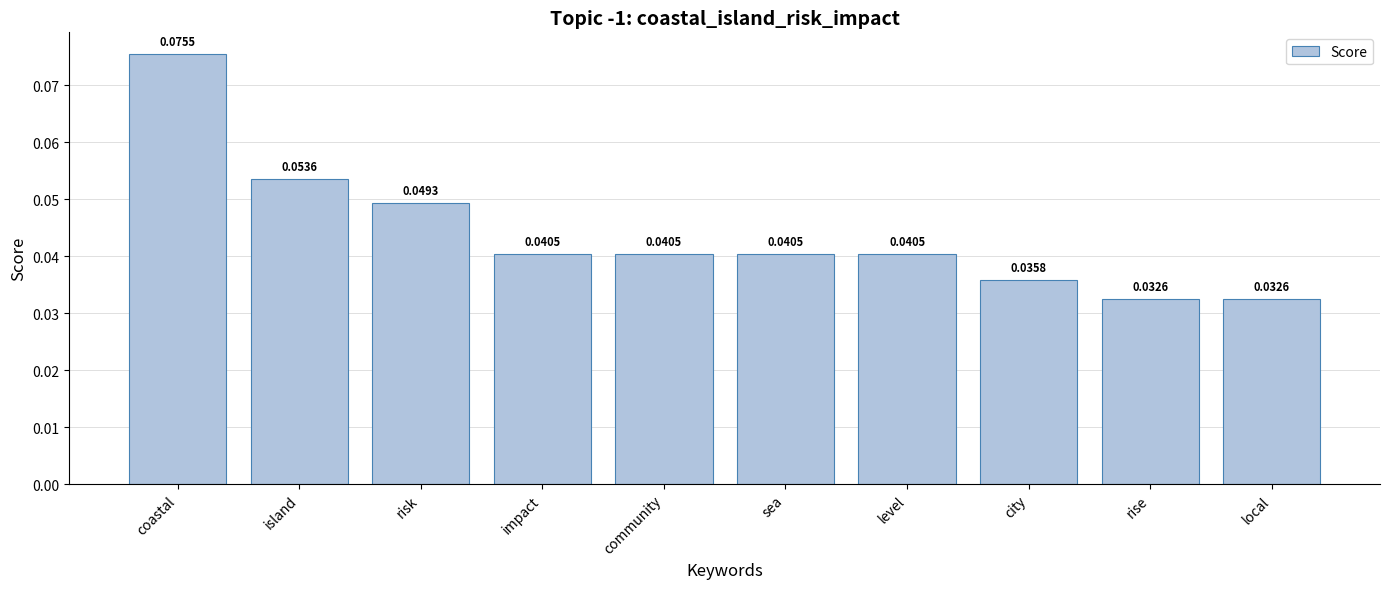

Which has a higher value, local or community?

community